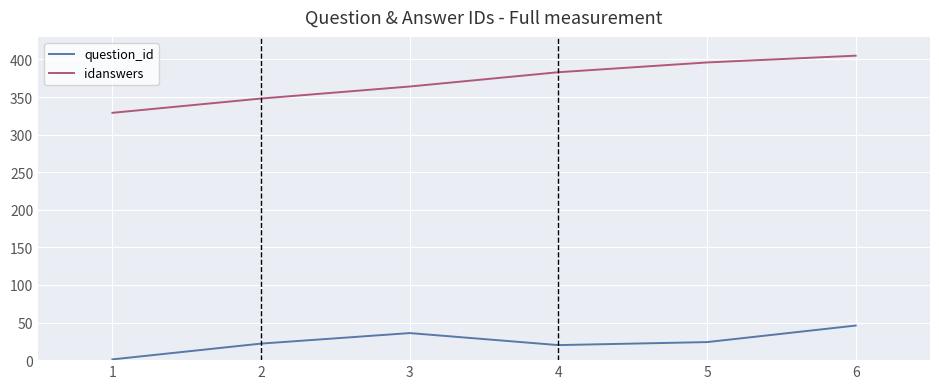

What is the minimum value for idanswers?

329